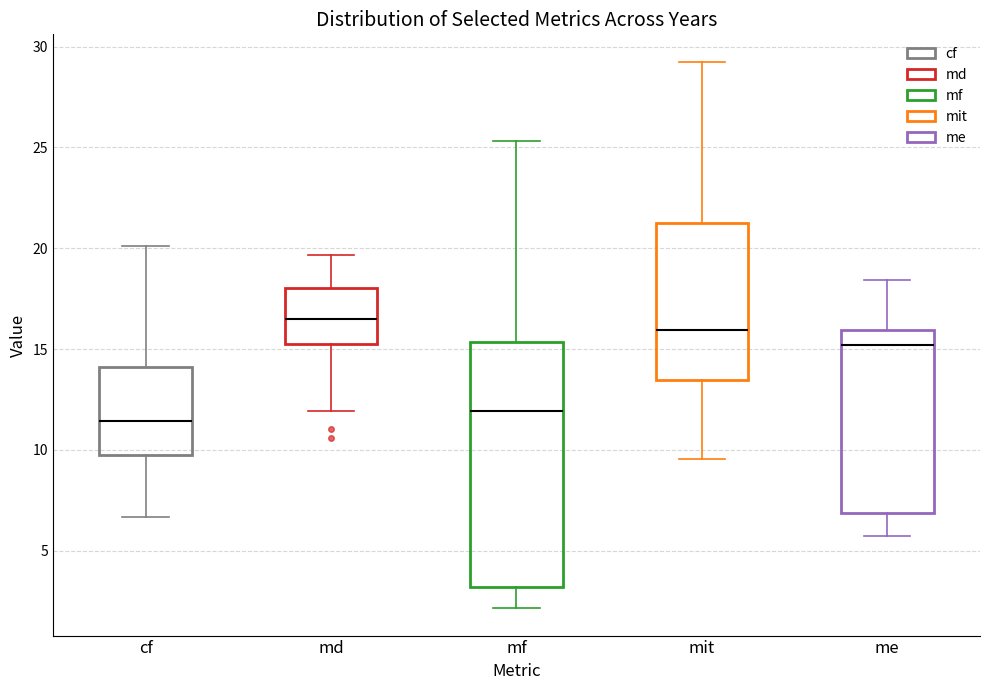

Which box has the highest median line?

md